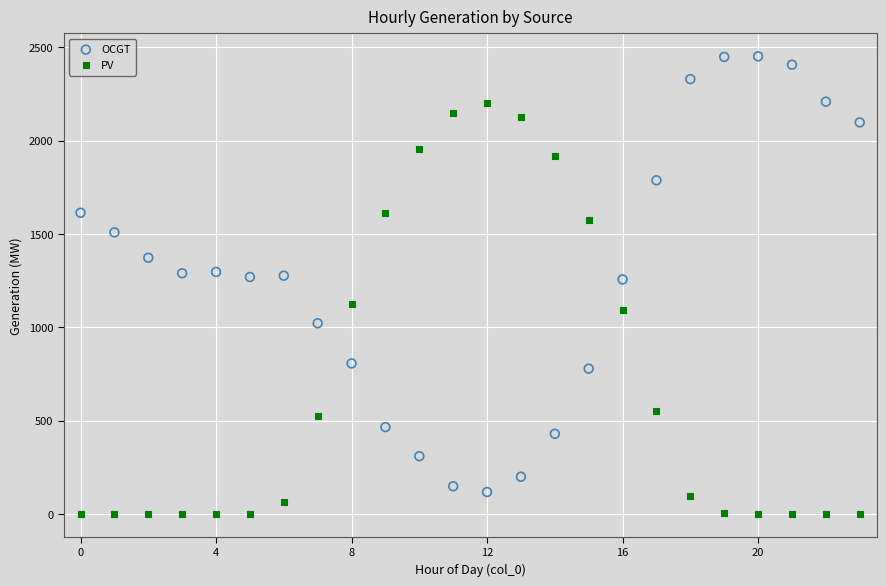

Which series reaches the maximum Y coordinate?

OCGT